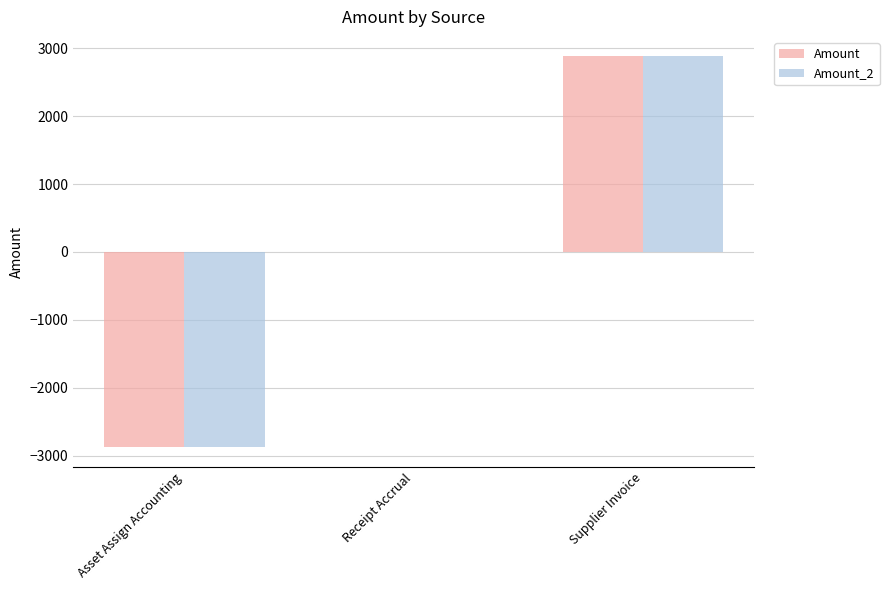

Count the number of data series in this chart.

2